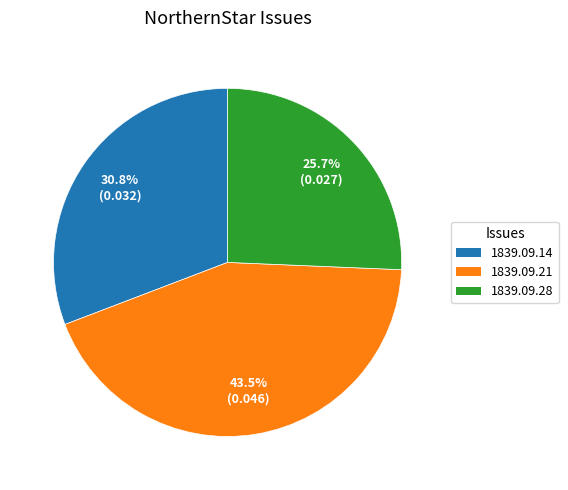

Which has a higher value, 1839.09.28 or 1839.09.14?

1839.09.14